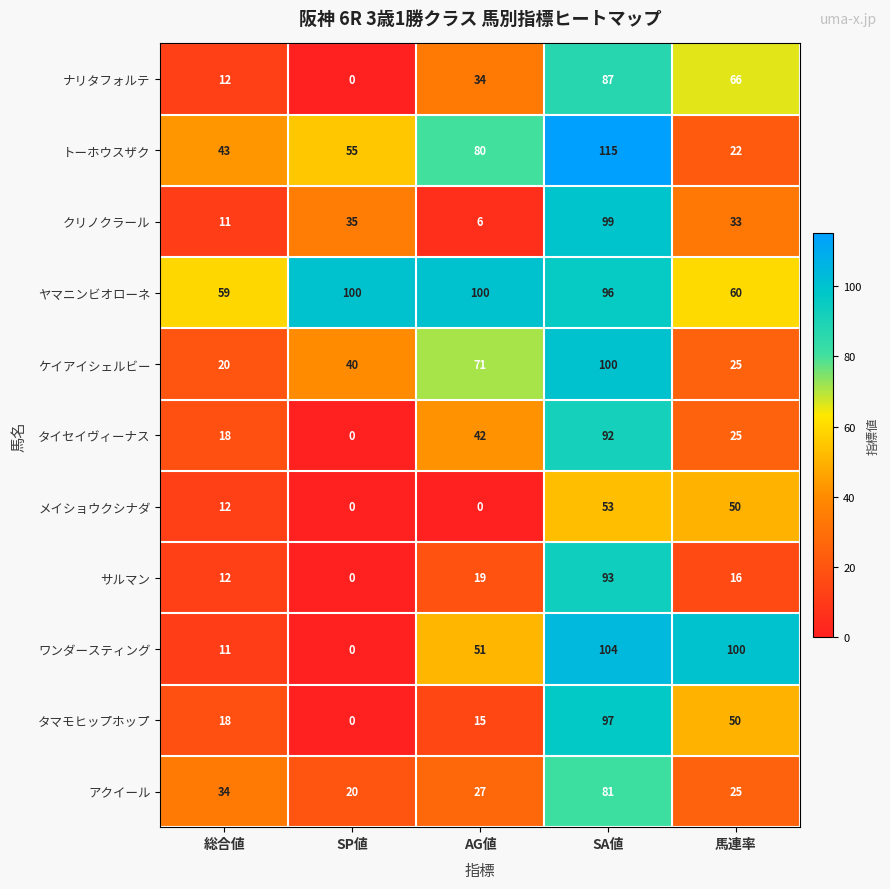

The タマモヒップホップ series shows 146 at SA値. True or false?

False